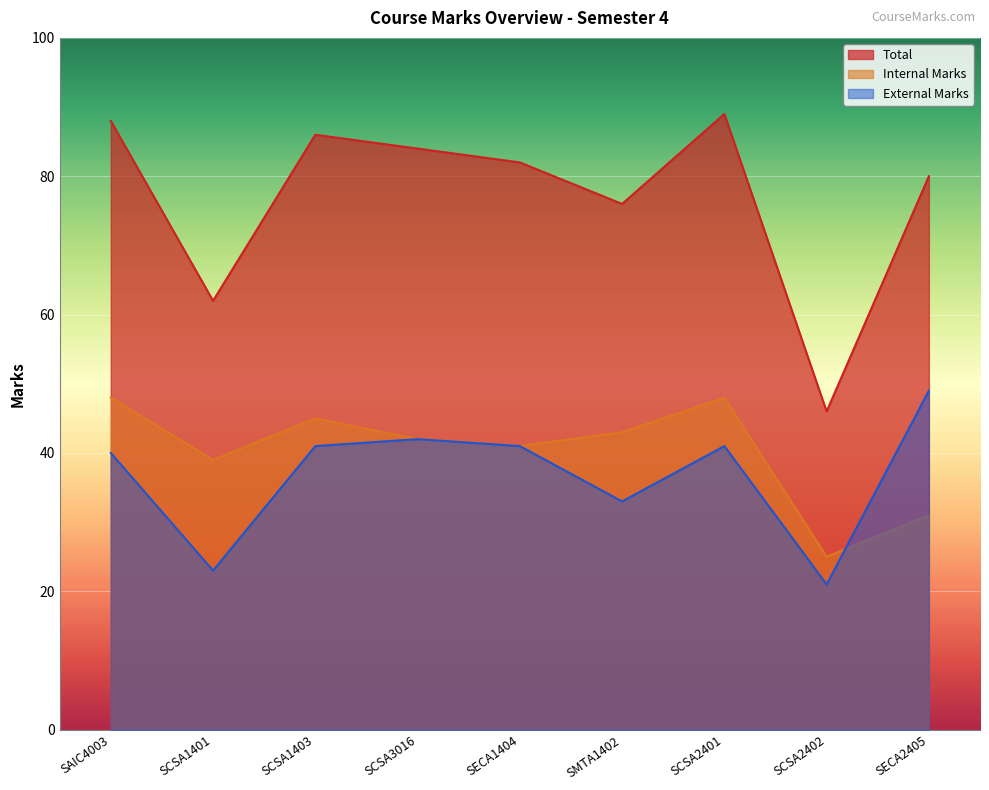

Where is the first local minimum for Internal Marks?

SCSA1401